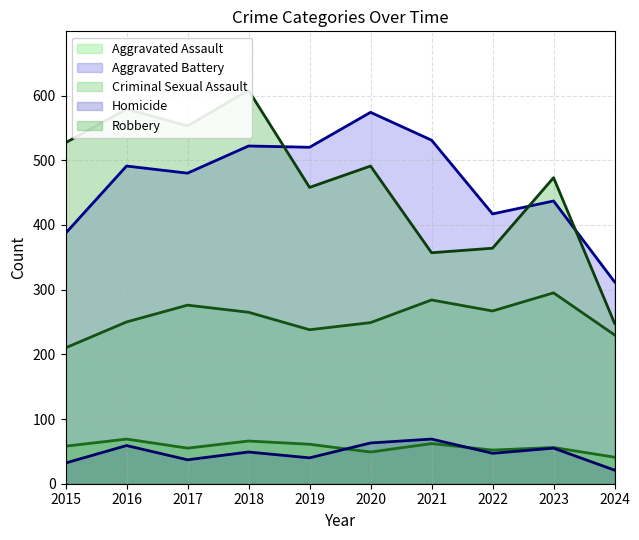

How many interior local valleys does the Aggravated Battery series have?

3